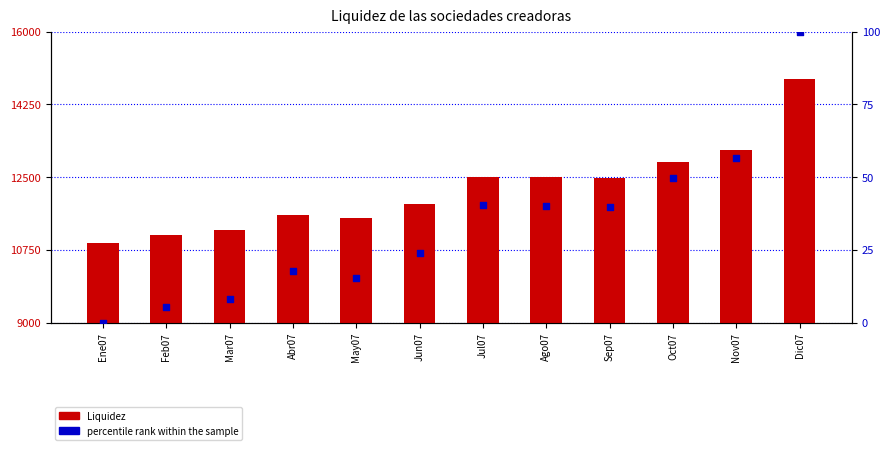

At how many categories does at least one series exceed 3492?

12